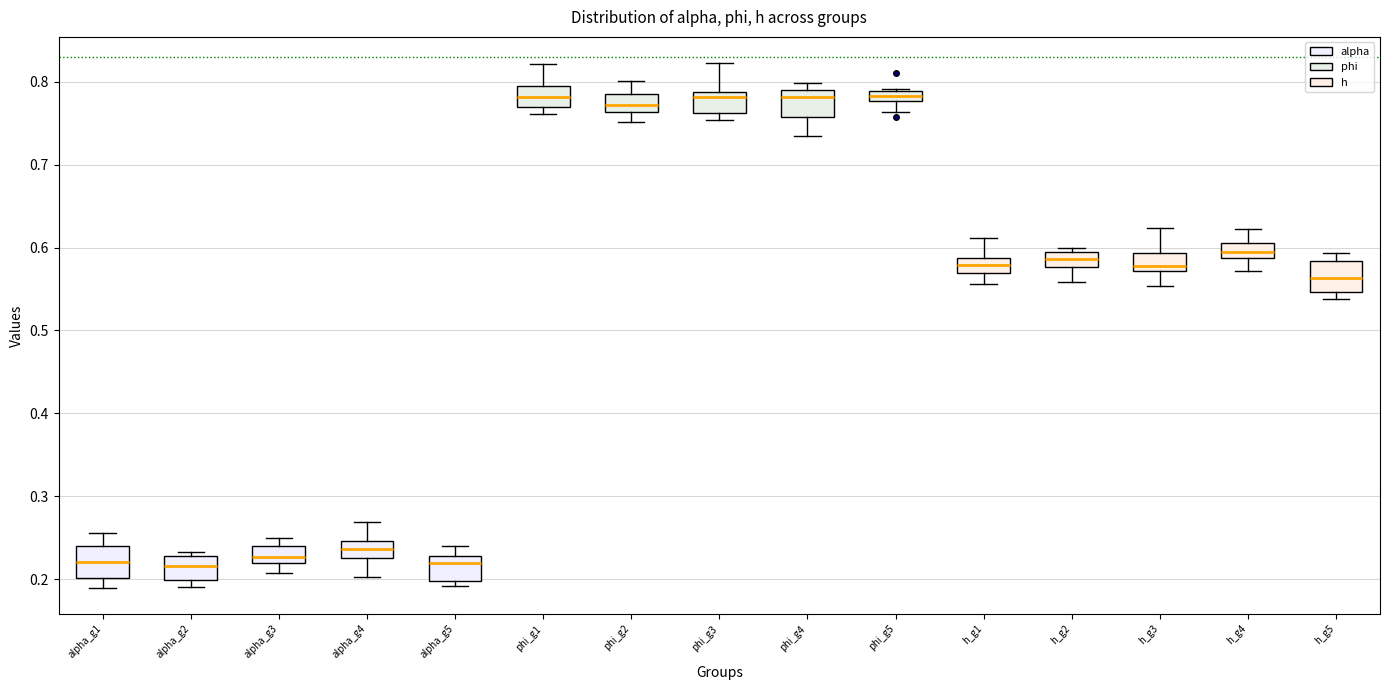

Where is the lower edge of the box for alpha_g3 on the y-axis? The values are not printed on the chart, so give them approximately, as read against the axis.

0.22